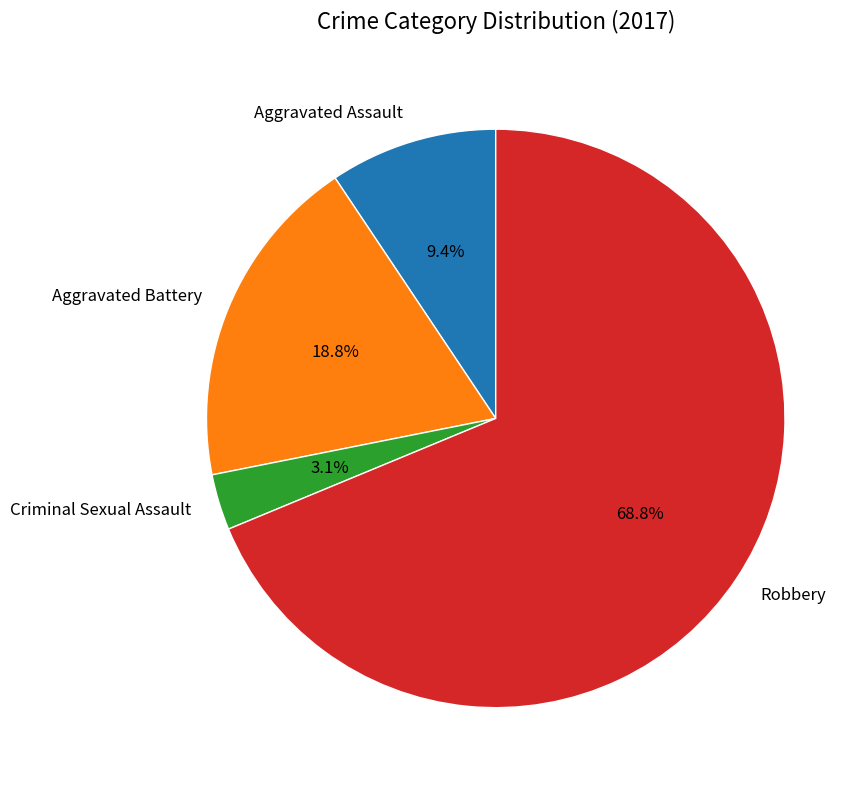

Which slice is the largest?

Robbery